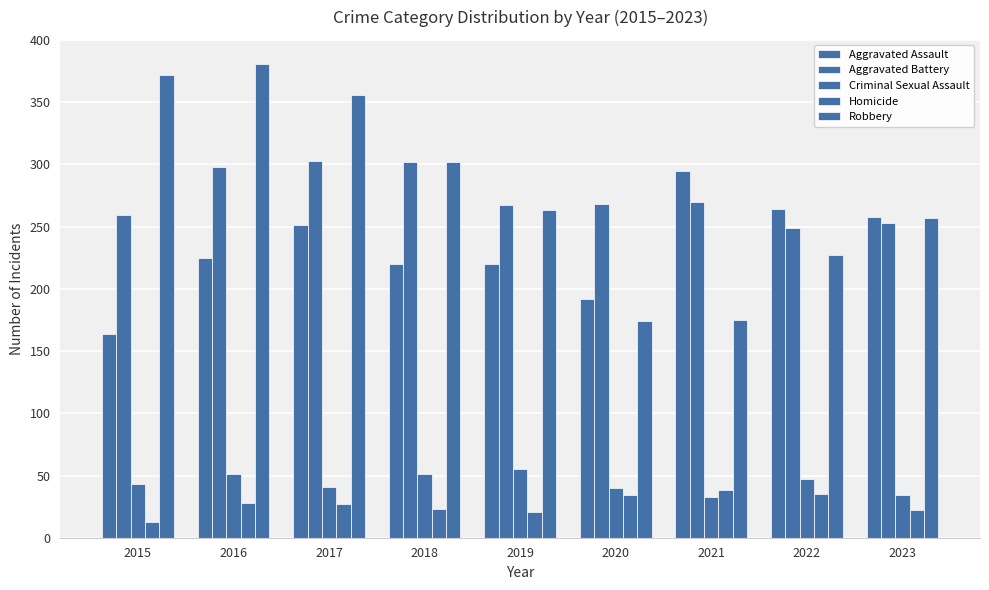

Where does the Robbery series first go above 263?

2015